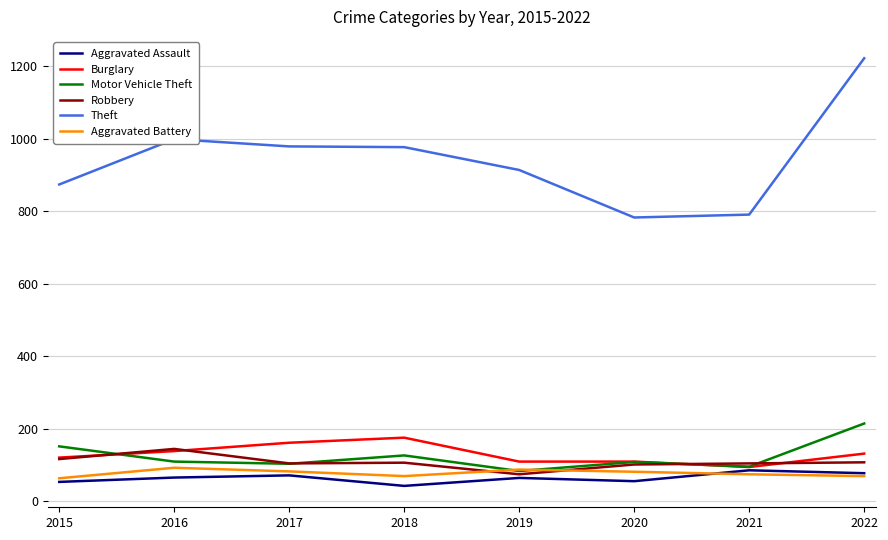

True or false: Burglary has a value of 220 at 2017.

False